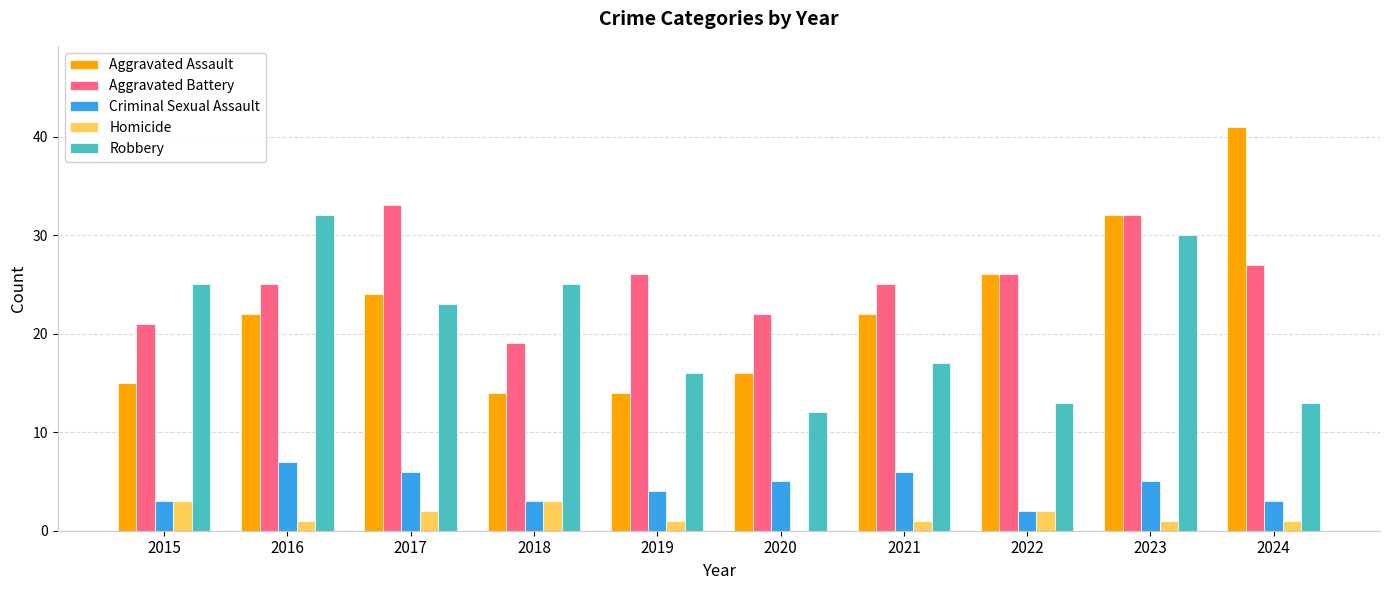

Are the bars horizontal?

No